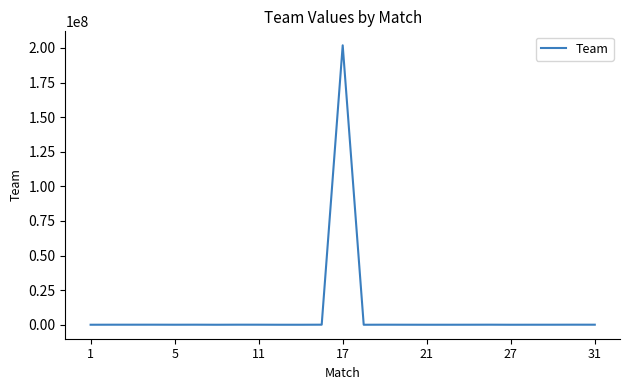

Is this an area chart (filled region under the line)?

No